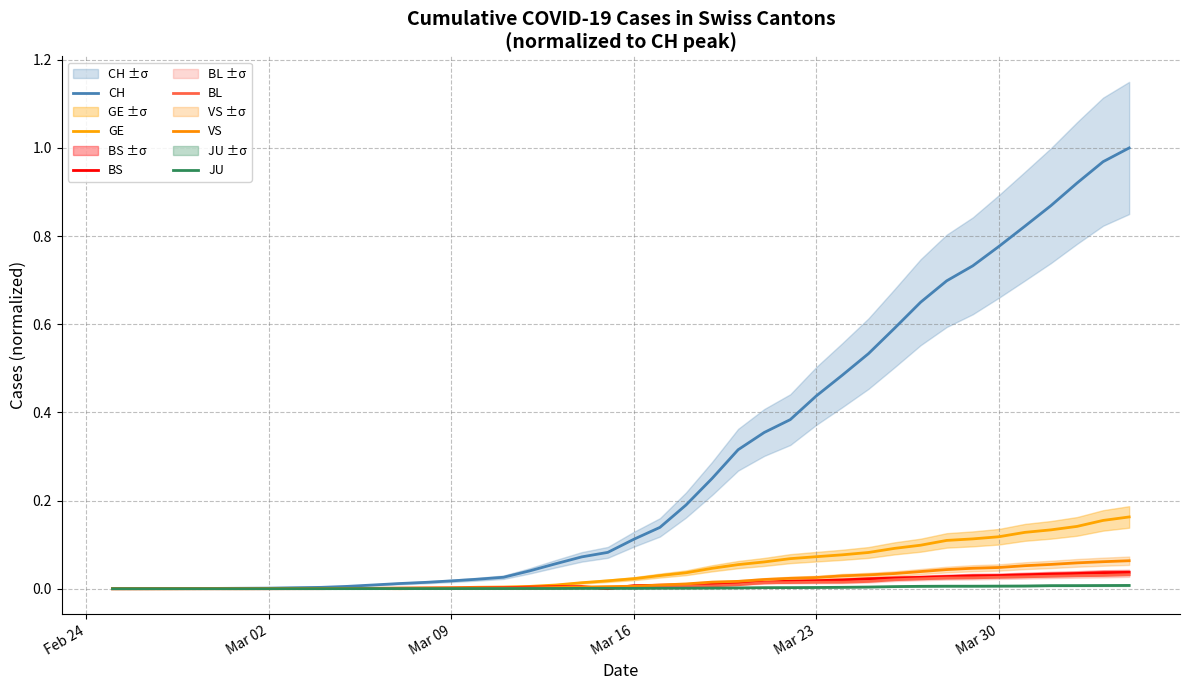

The value of BS at Mar 16 is 0.0. True or false?

True